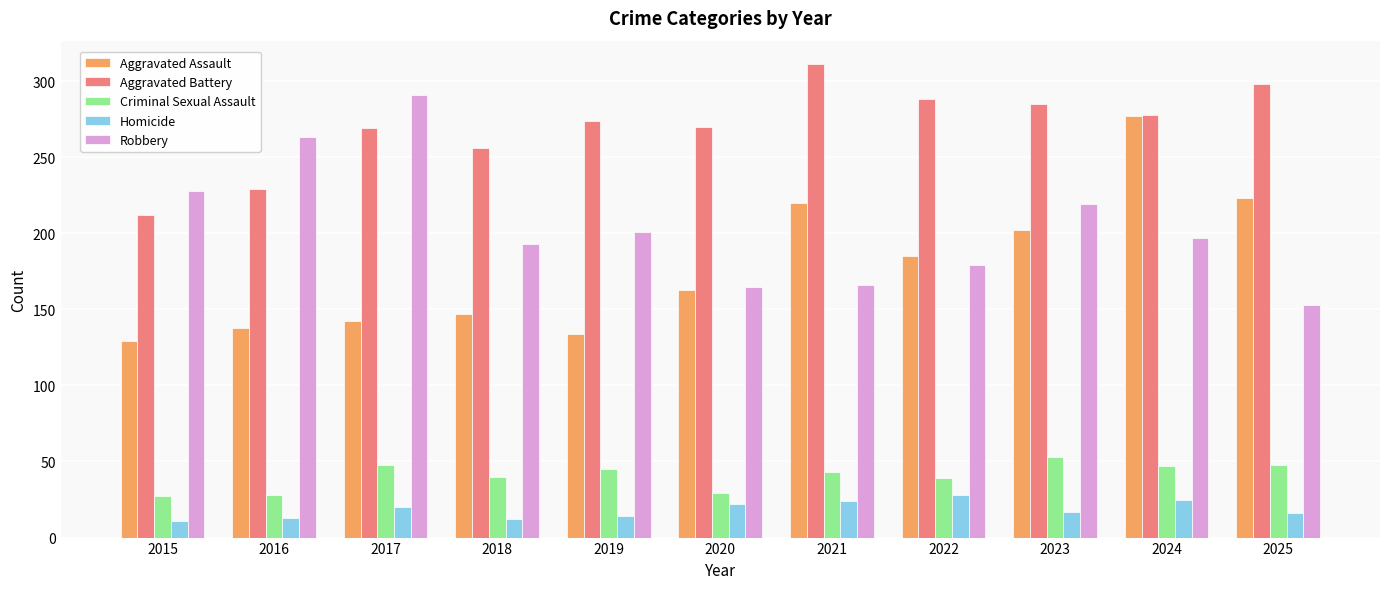

Read the Aggravated Assault value at 2016.

138